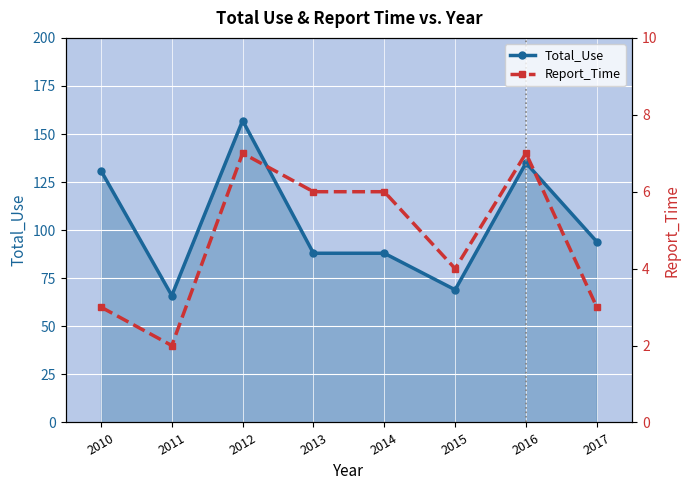

What is the maximum value shown in the chart?

157